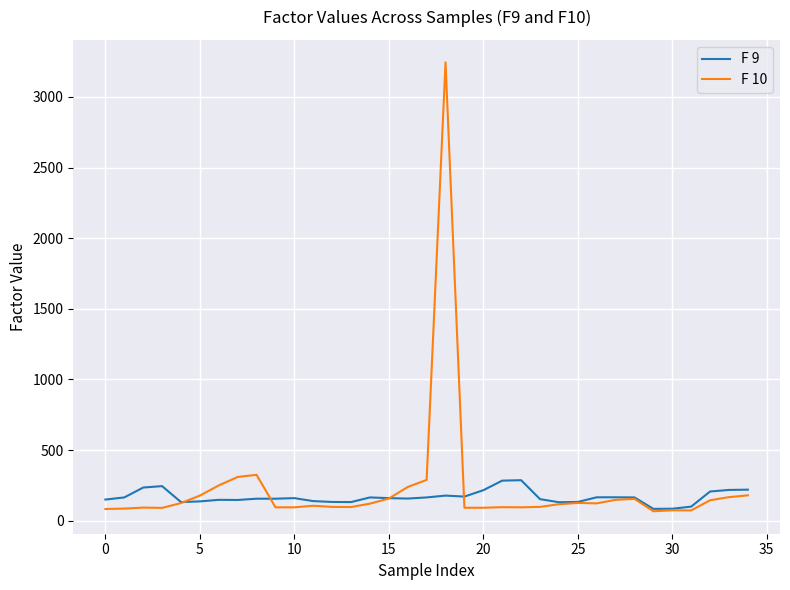

Rank the series by their maximum value, from lowest to highest.

F 9, F 10